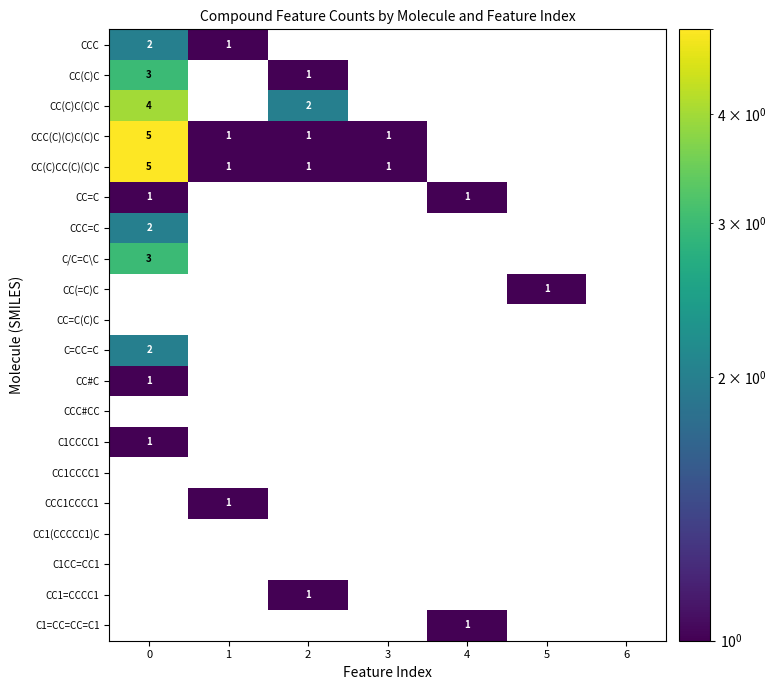

True or false: CCC has a value of 1 at 1.

True